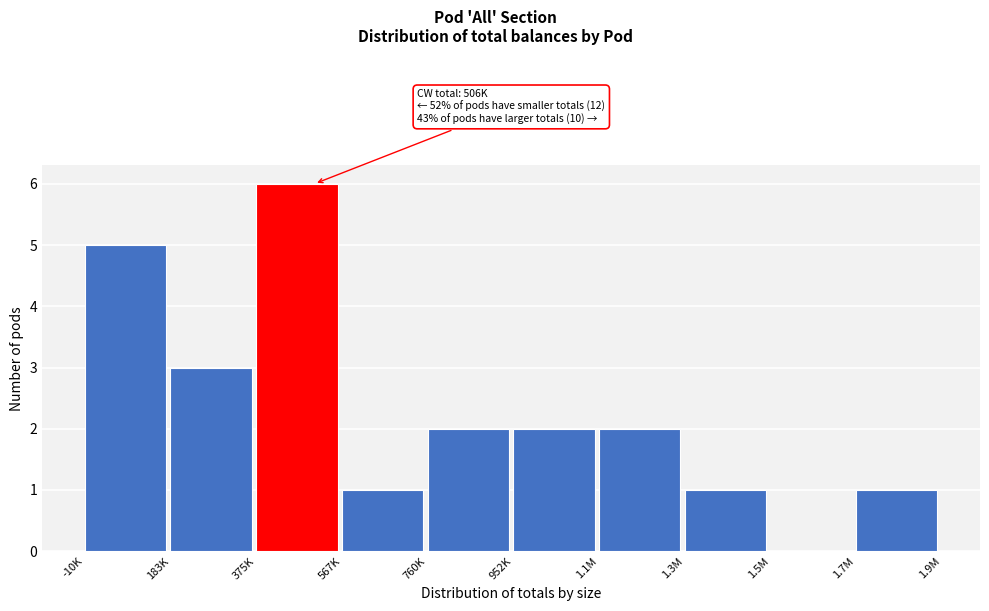

Reading left to right, transcribe all the data shown in this chart.

-10K=5	183K=3	375K=6	567K=1	760K=2	952K=2	1.1M=2	1.3M=1	1.5M=0	1.7M=1